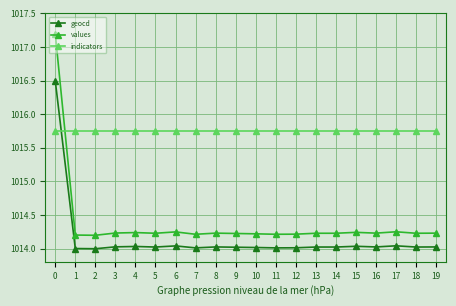

Is this an area chart (filled region under the line)?

No